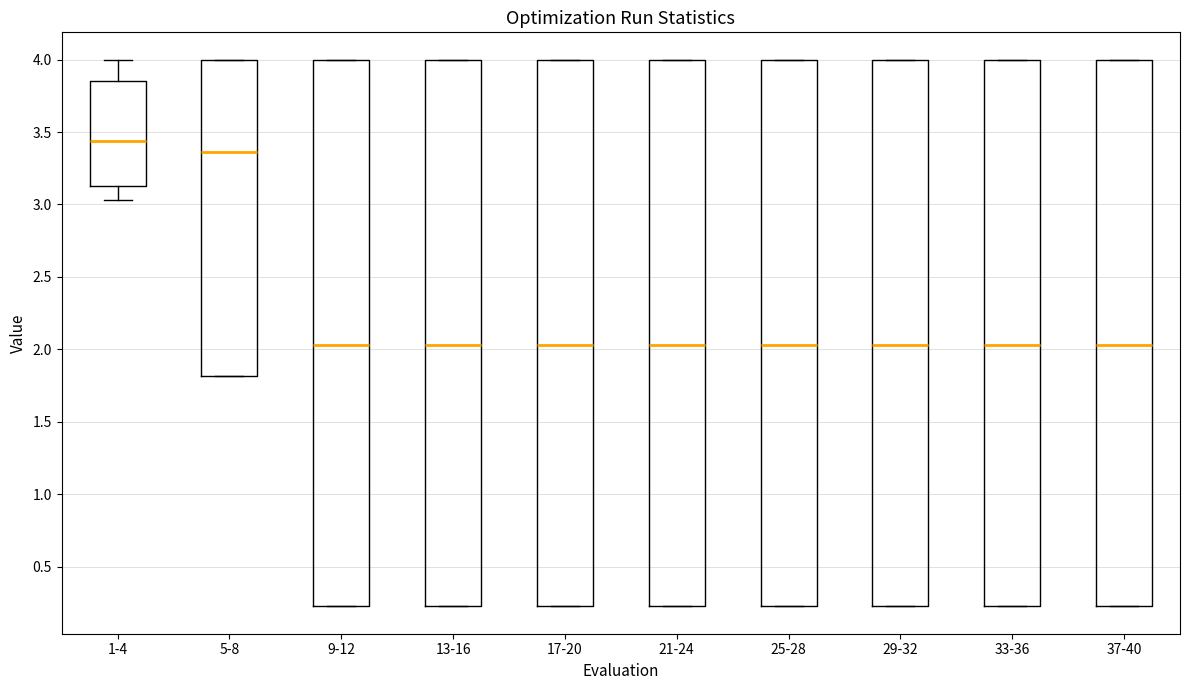

Reading left to right, read every box against the y-axis: the position of its median line, the range the box covers, and the ends of its whiskers. The values are not printed on the chart, so give them approximately, as read against the axis.

1-4: median 3.45, box 3.10 to 3.85, whiskers 3.05 to 4.00
5-8: median 3.35, box 1.80 to 4.00, whiskers 1.80 to 4.00
9-12: median 2.05, box 0.25 to 4.00, whiskers 0.25 to 4.00
13-16: median 2.05, box 0.25 to 4.00, whiskers 0.25 to 4.00
17-20: median 2.05, box 0.25 to 4.00, whiskers 0.25 to 4.00
21-24: median 2.05, box 0.25 to 4.00, whiskers 0.25 to 4.00
25-28: median 2.05, box 0.25 to 4.00, whiskers 0.25 to 4.00
29-32: median 2.05, box 0.25 to 4.00, whiskers 0.25 to 4.00
33-36: median 2.05, box 0.25 to 4.00, whiskers 0.25 to 4.00
37-40: median 2.05, box 0.25 to 4.00, whiskers 0.25 to 4.00